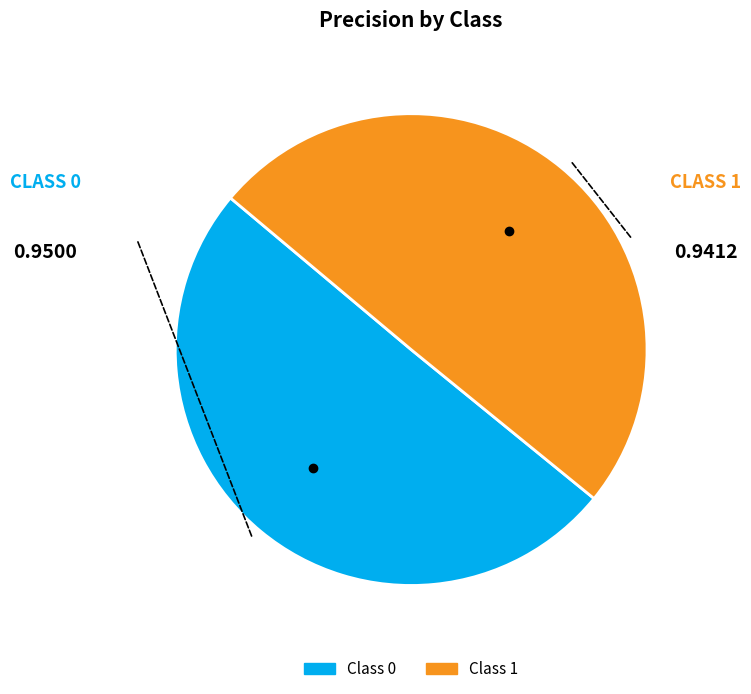

How many segments does this pie chart have?

2